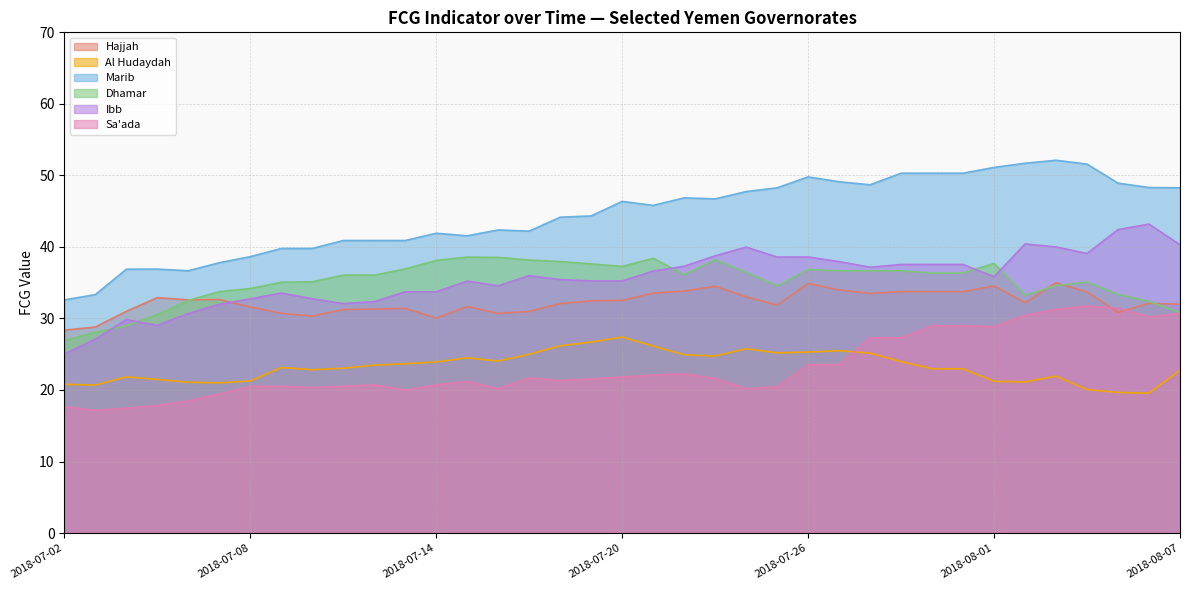

Rank the categories by Hajjah value from lowest to highest.

2018-07-02, 2018-07-03, 2018-07-14, 2018-07-10, 2018-07-09, 2018-07-16, 2018-08-05, 2018-07-17, 2018-07-04, 2018-07-11, 2018-07-12, 2018-07-13, 2018-07-08, 2018-07-15, 2018-07-25, 2018-08-07, 2018-07-18, 2018-08-06, 2018-08-02, 2018-07-19, 2018-07-20, 2018-07-06, 2018-07-07, 2018-07-05, 2018-07-24, 2018-07-28, 2018-07-21, 2018-08-04, 2018-07-29, 2018-07-30, 2018-07-31, 2018-07-22, 2018-07-27, 2018-07-23, 2018-08-01, 2018-07-26, 2018-08-03